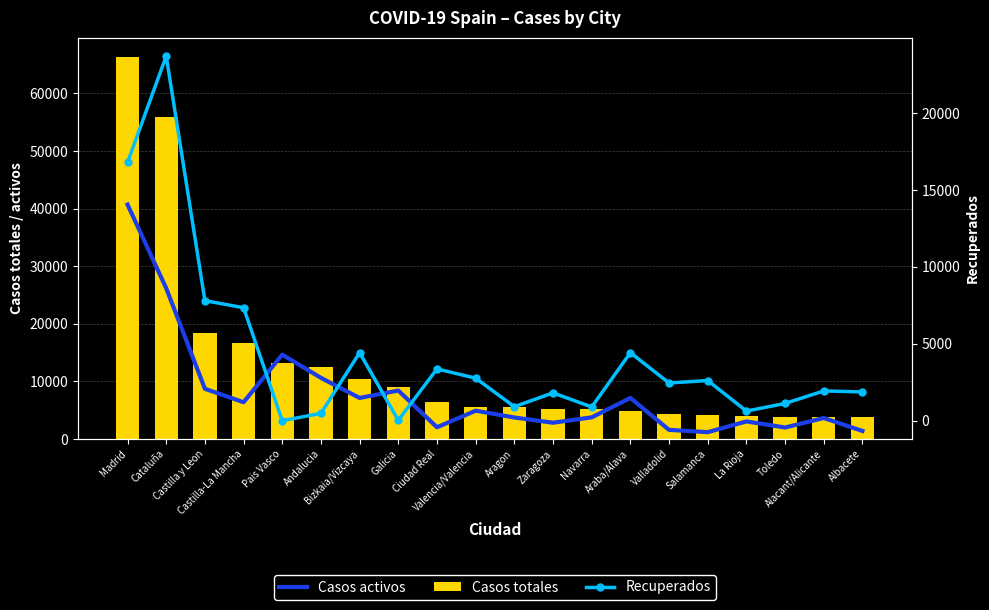

The value of Recuperados at Castilla y Leon is 2764. True or false?

False